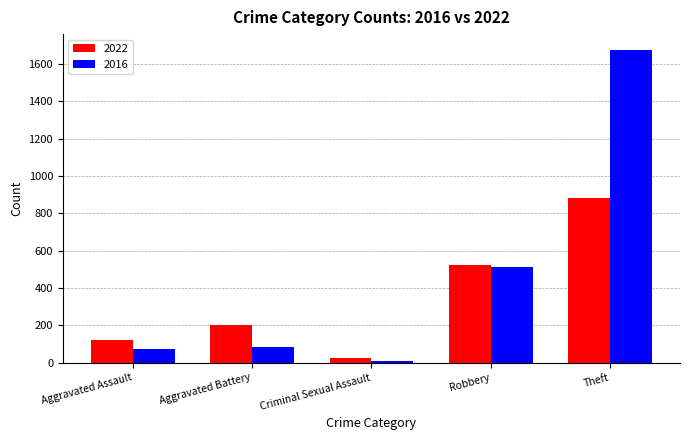

What is the average value of the 2016 series?

469